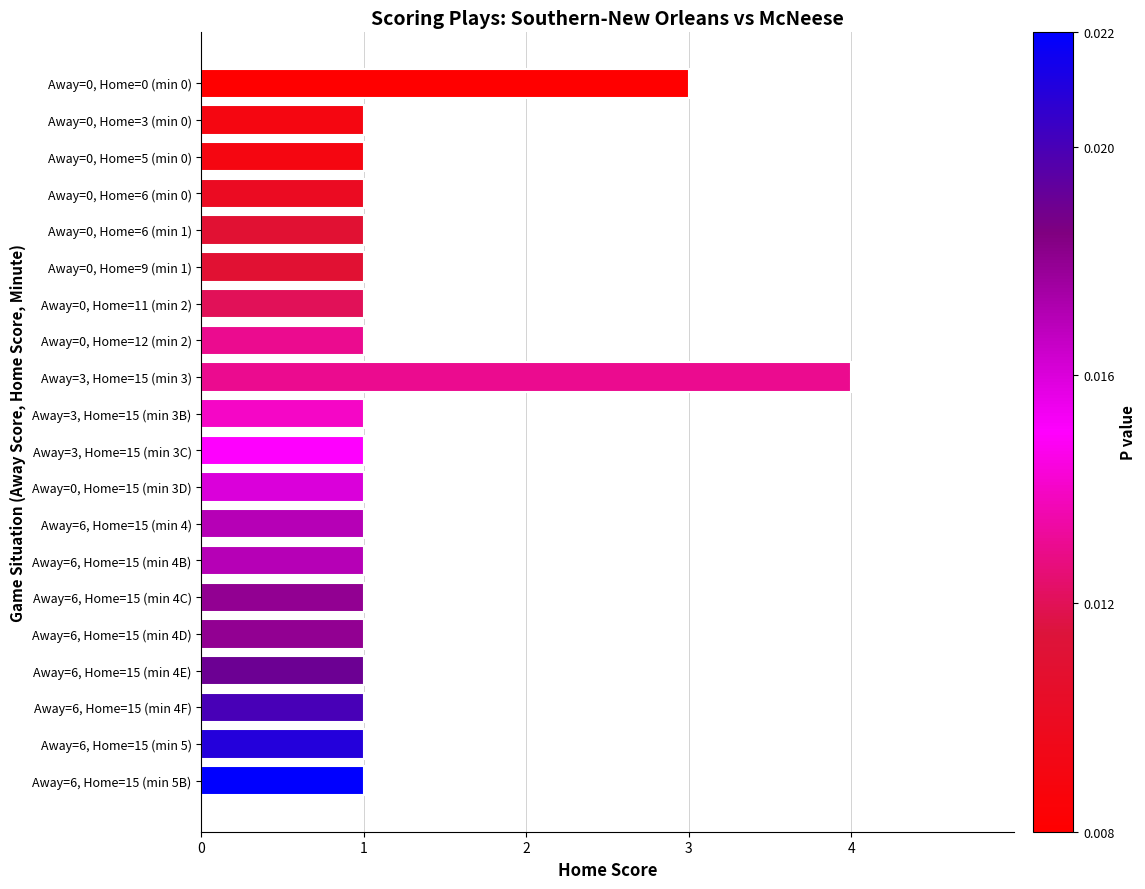

How many data points does each series have?

20